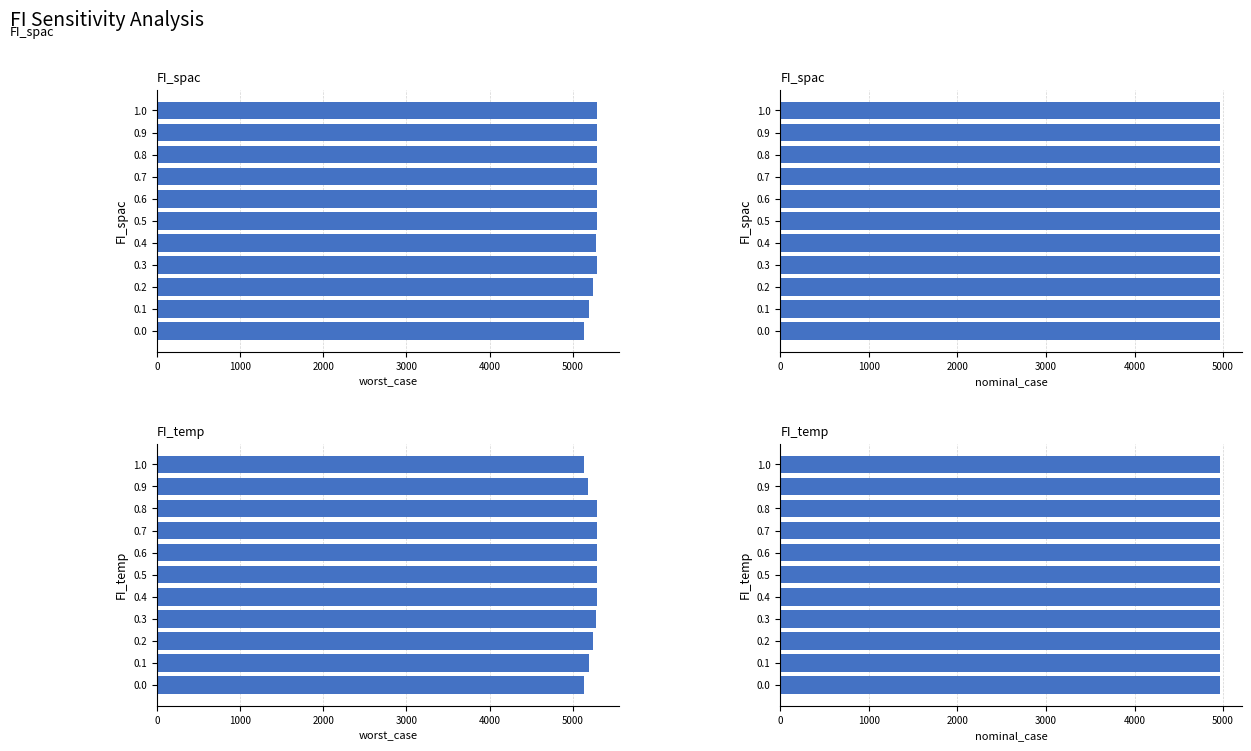

List the series in order of their peak value, lowest first.

nominal_case, worst_case